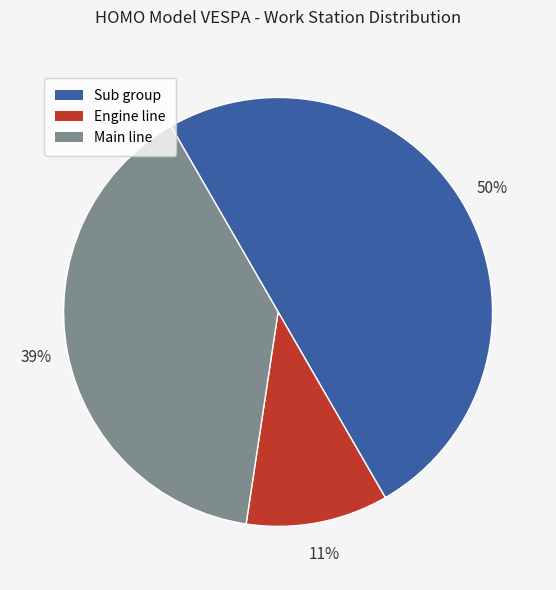

What is the largest slice in the pie chart?

Sub group